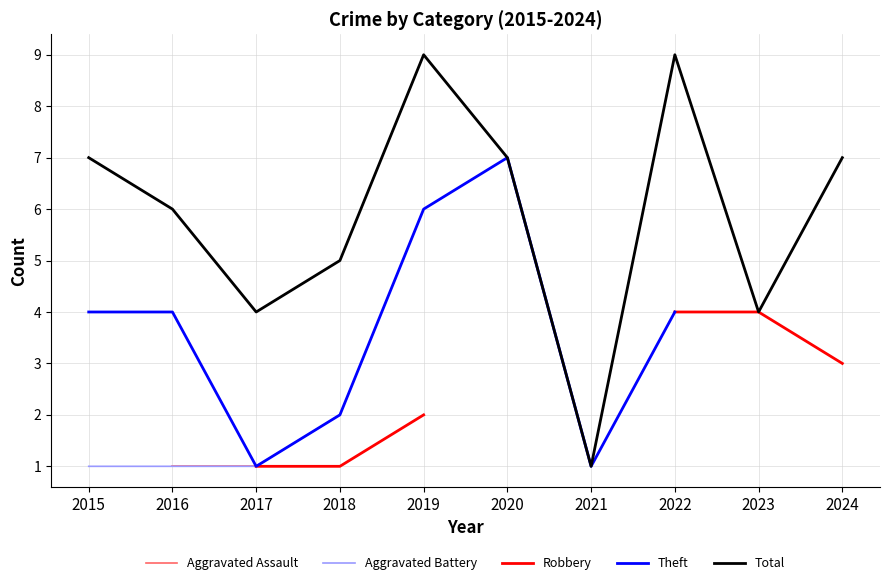

Which category has the lowest value across all series?

2016